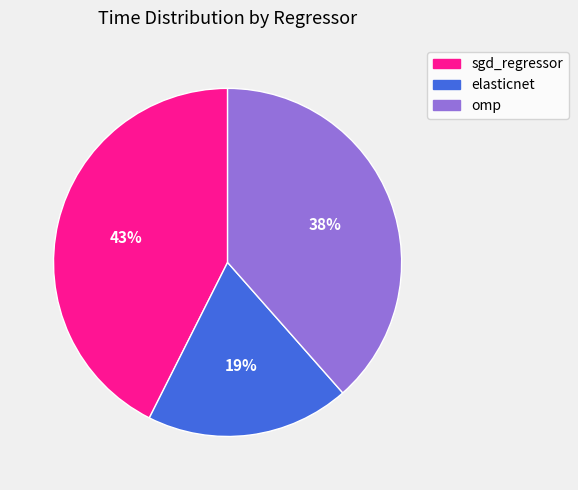

To the nearest percent, what is the difference between the largest and smallest slice percentages?

24%